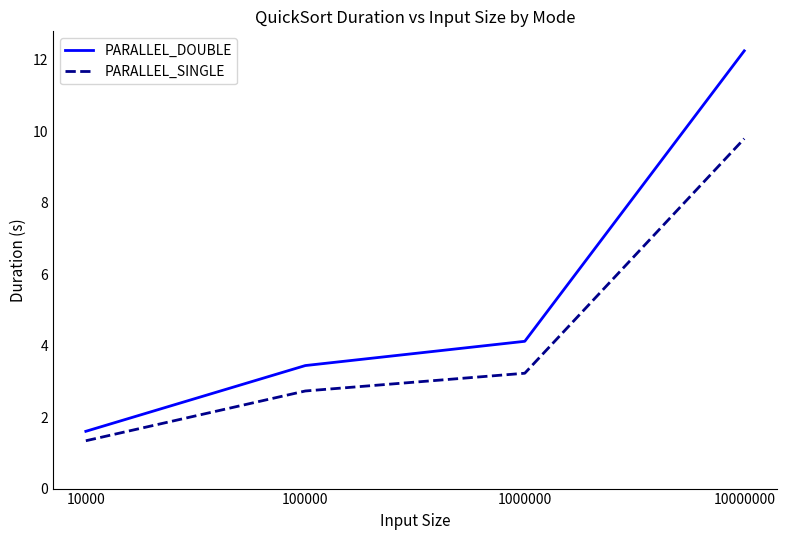

What is the difference between the second highest and second lowest values in the PARALLEL_SINGLE series?

0.5